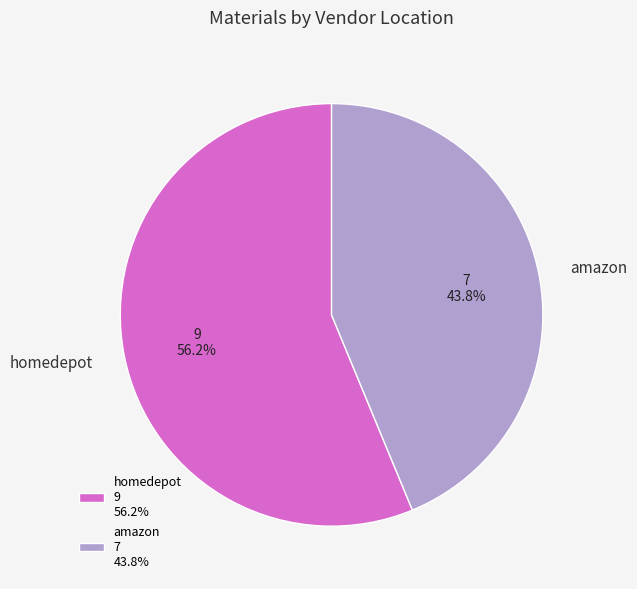

To the nearest percent, what is the combined percentage of homedepot and amazon?

100%